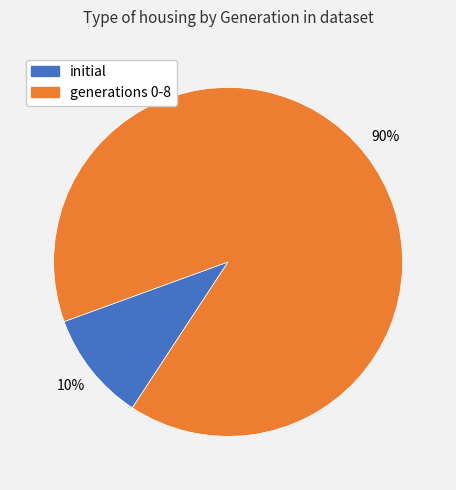

Does any single category account for the majority?

Yes